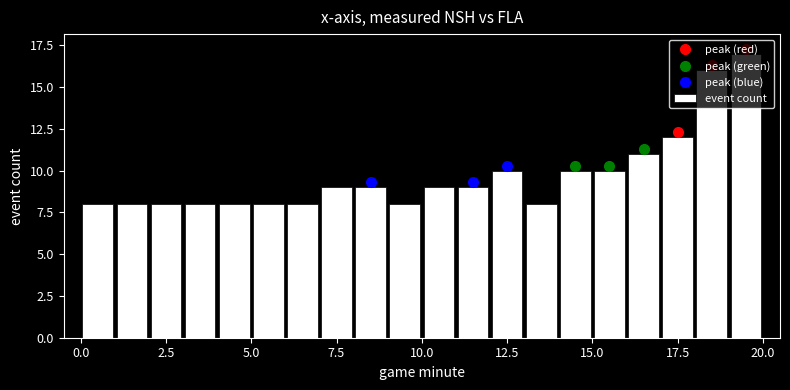

Read against the x-axis, roughly where is the centre of the tallest bar?

19.5